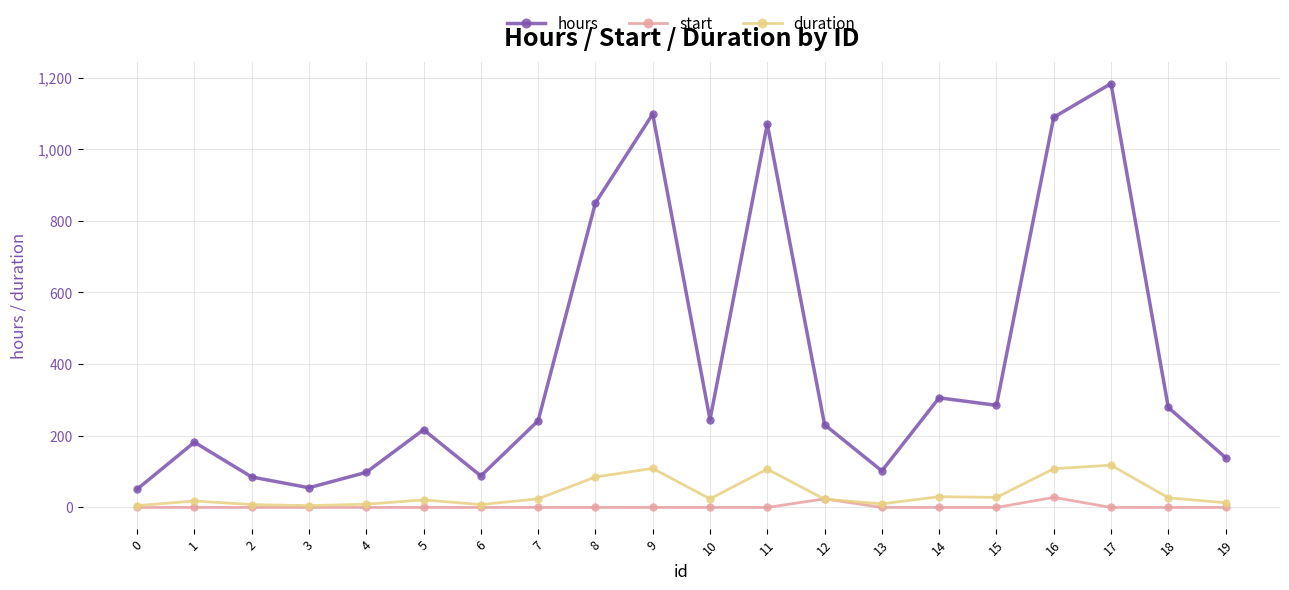

Which series has the largest range (max minus min)?

hours